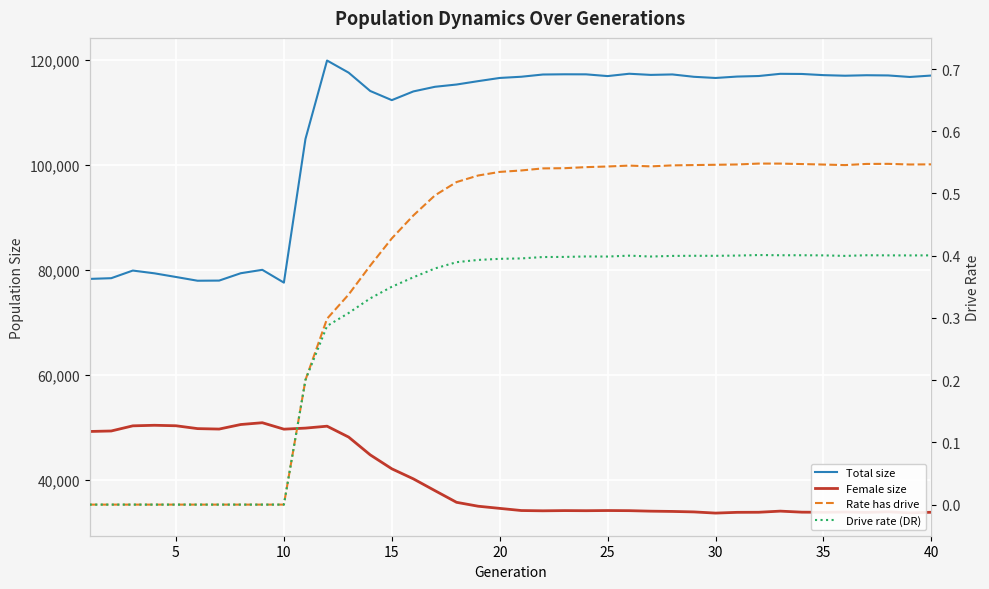

True or false: Total size and Drive rate (DR) cross at least once.

False